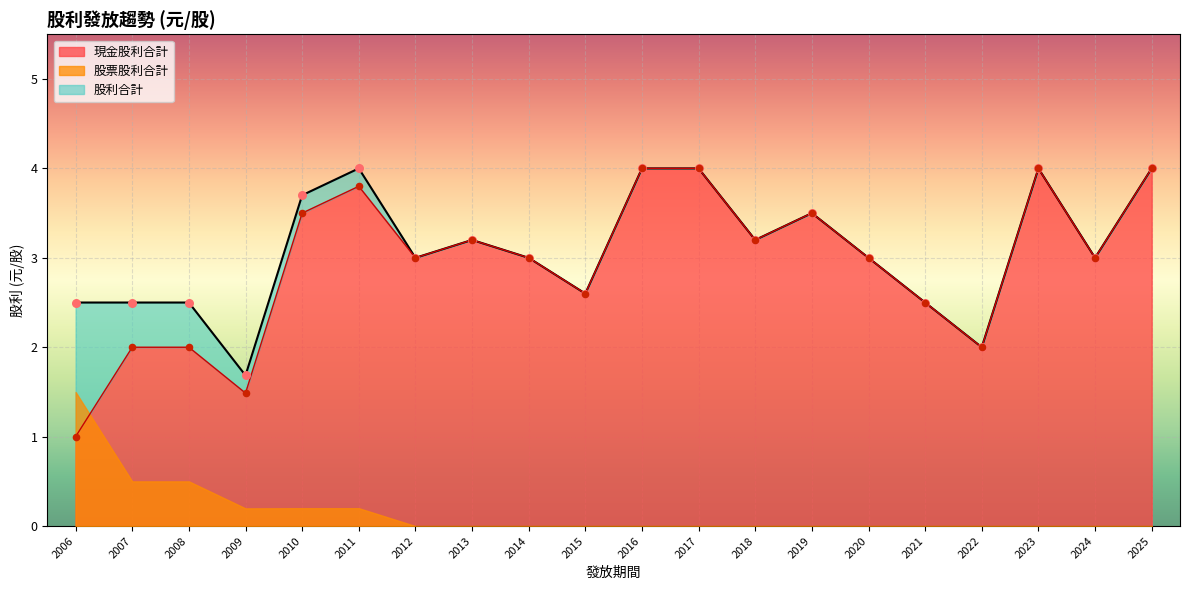

What is the total value across all series at 2007?

5.0